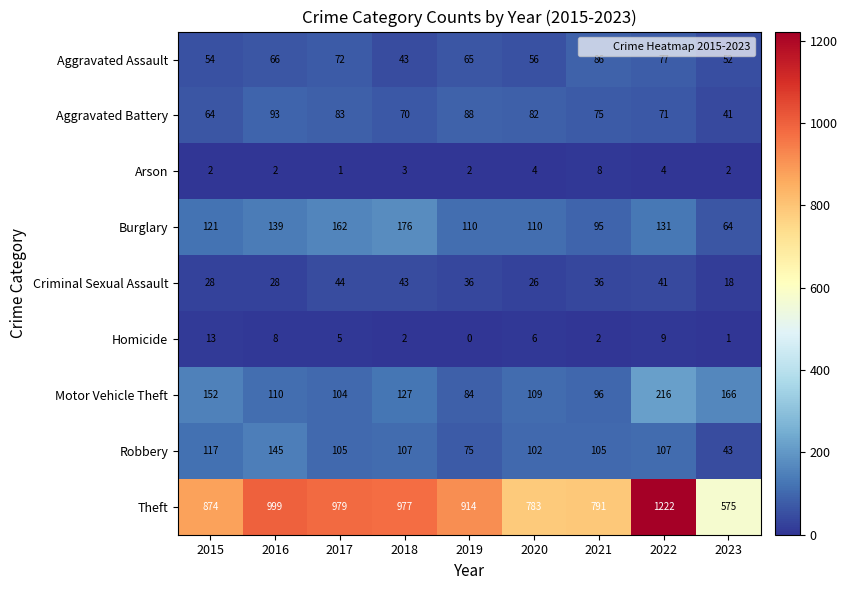

What is the difference between the maximum and second lowest values in the Motor Vehicle Theft series?

120